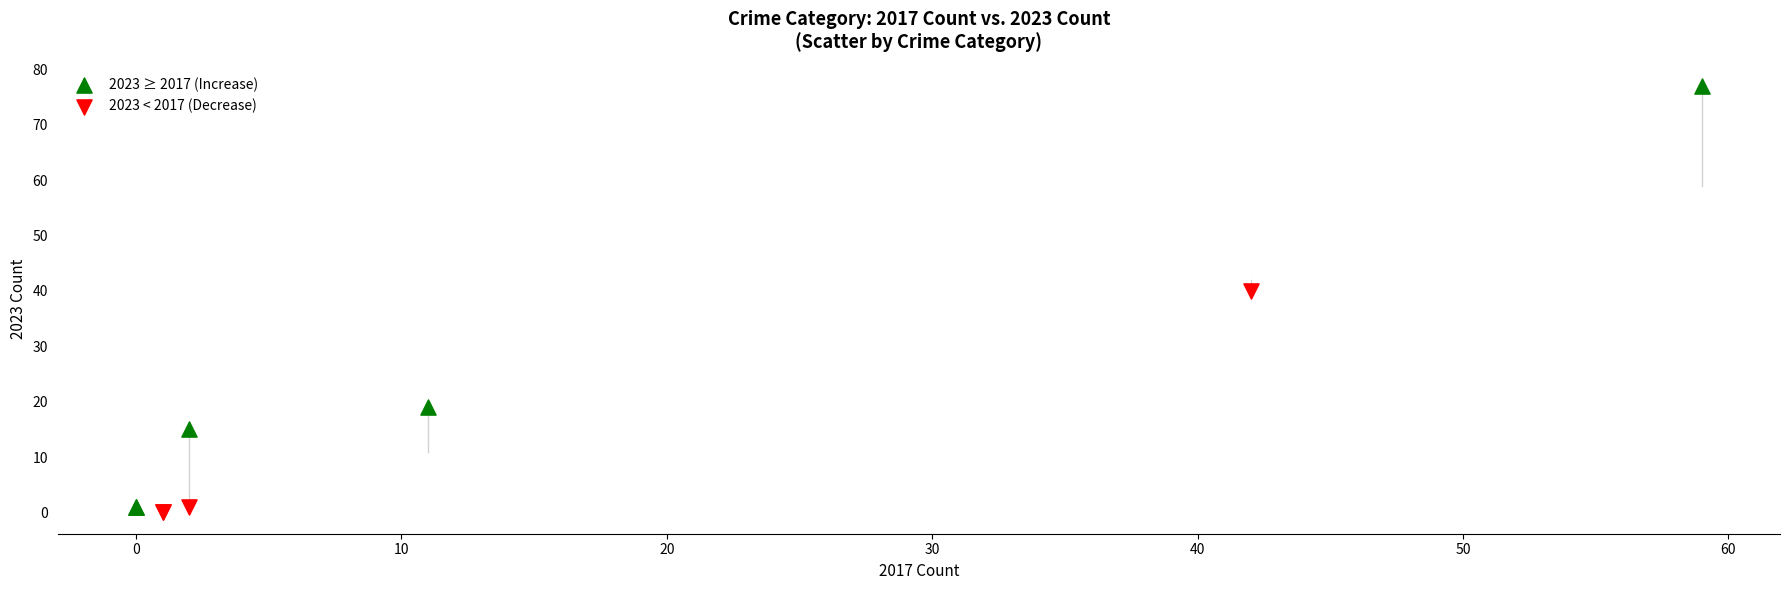

Which series reaches the maximum Y coordinate?

2023 ≥ 2017 (Increase)